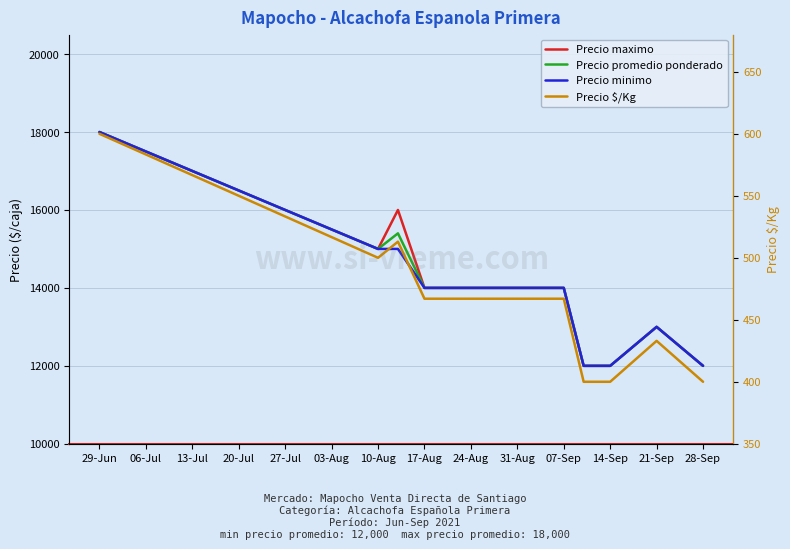

Which series has the largest range (max minus min)?

Precio maximo